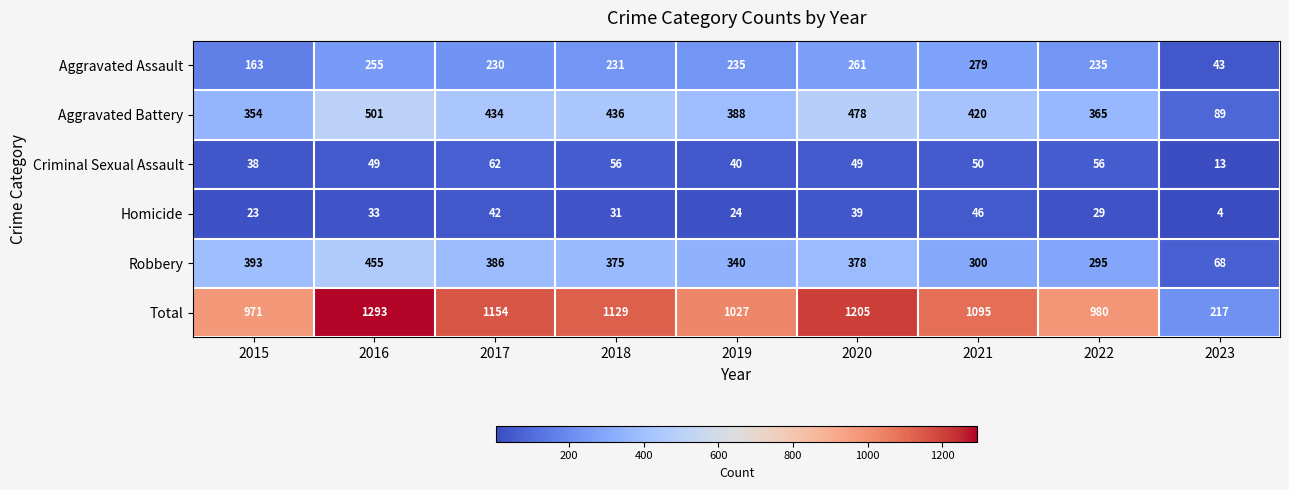

Is it true that Homicide equals 29 at 2022?

True